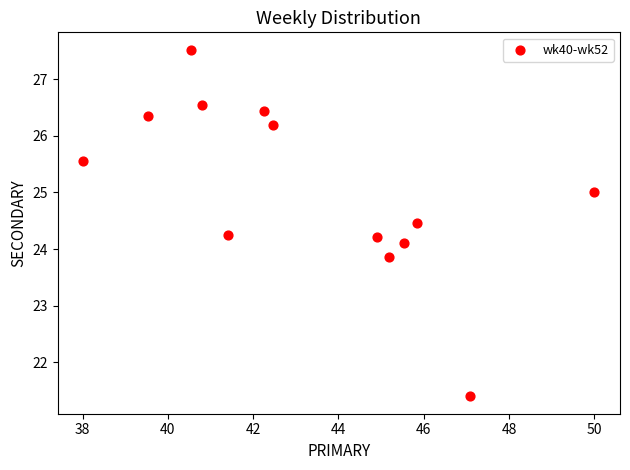

What is the range of X values (max minus min)?

12.0